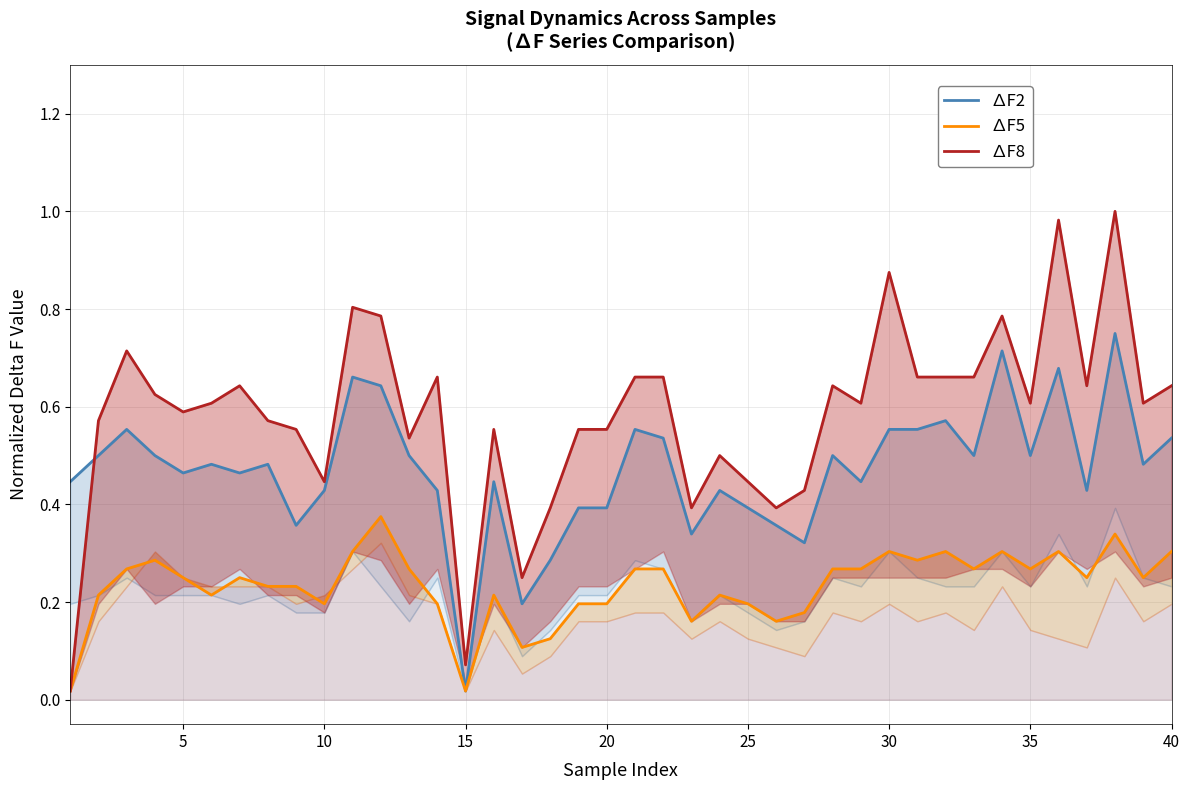

True or false: ∆F8 and ∆F5 intersect in this chart.

False